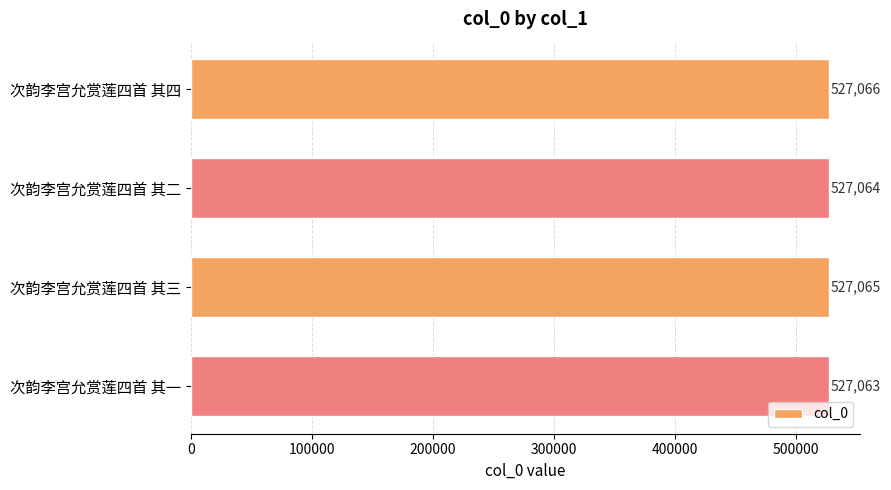

Are the bars horizontal?

Yes